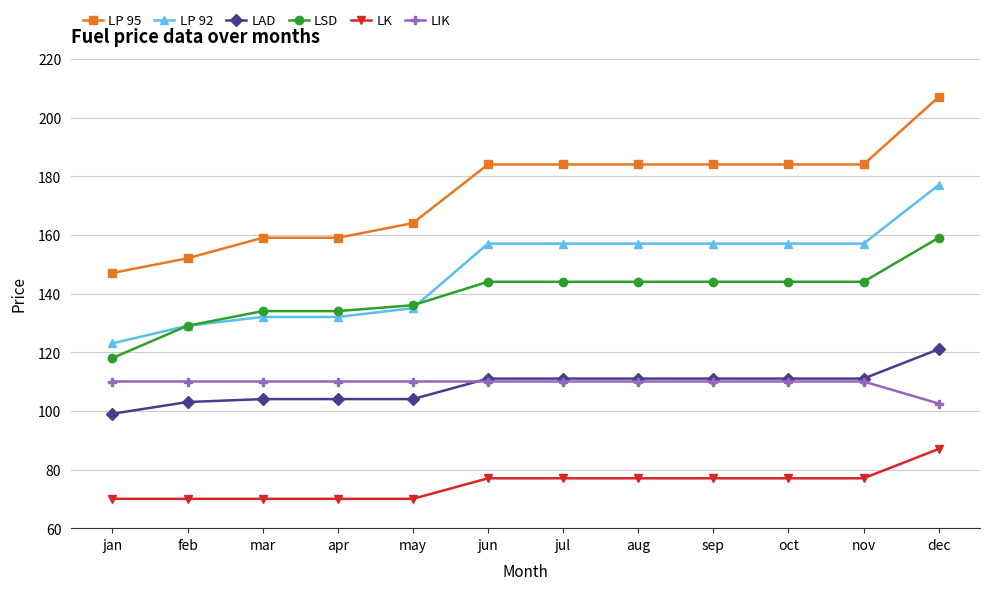

What is the spread (max minus min) of values at jun?

107.0